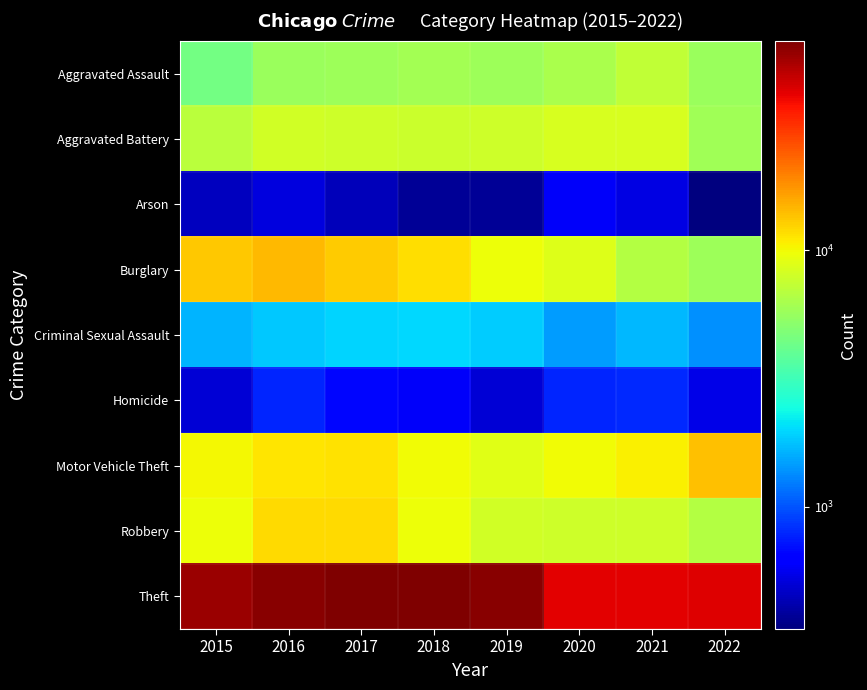

Between 2017 and 2018, which series saw the biggest shift?

Robbery